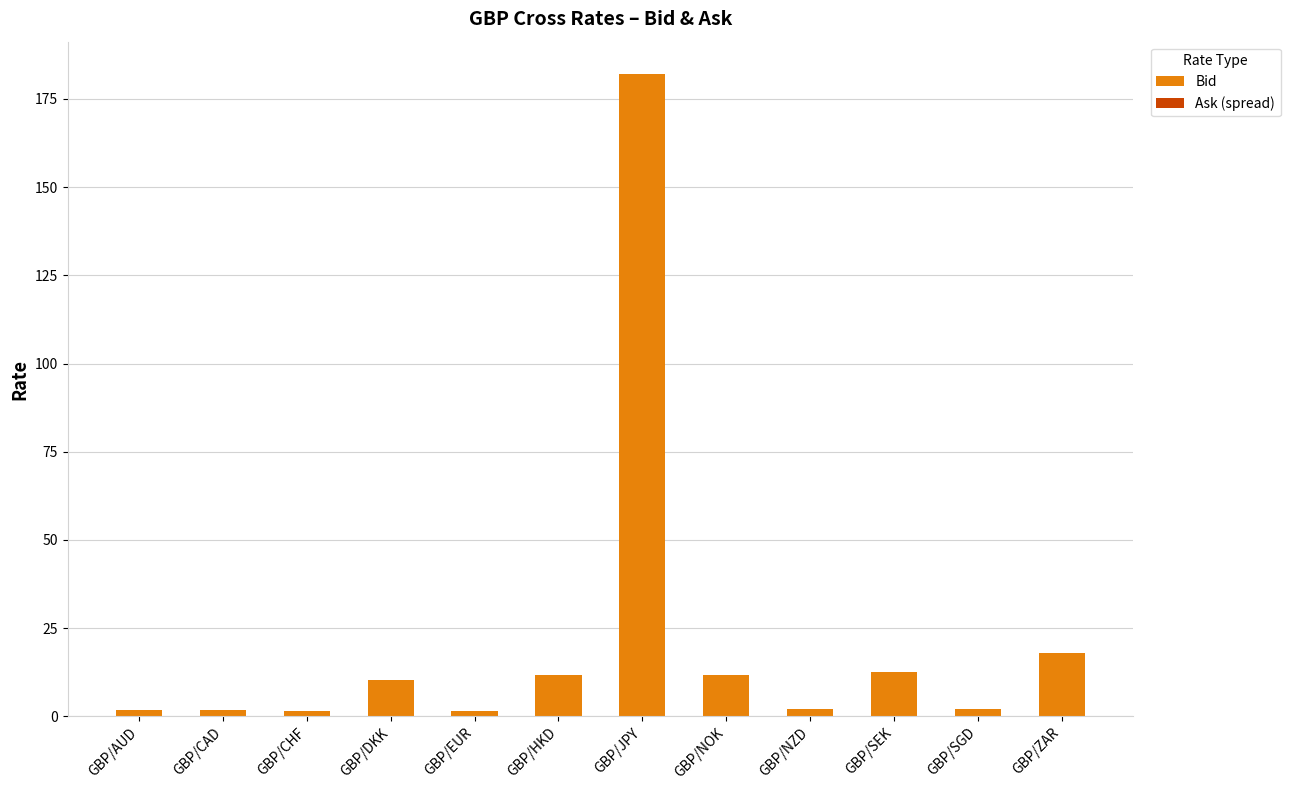

At which label does Bid reach its peak?

GBP/JPY